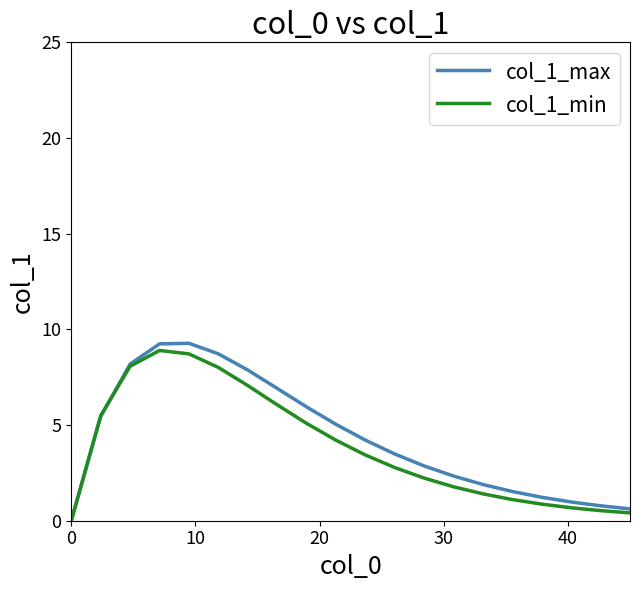

What is the maximum value for col_1_max?

9.3